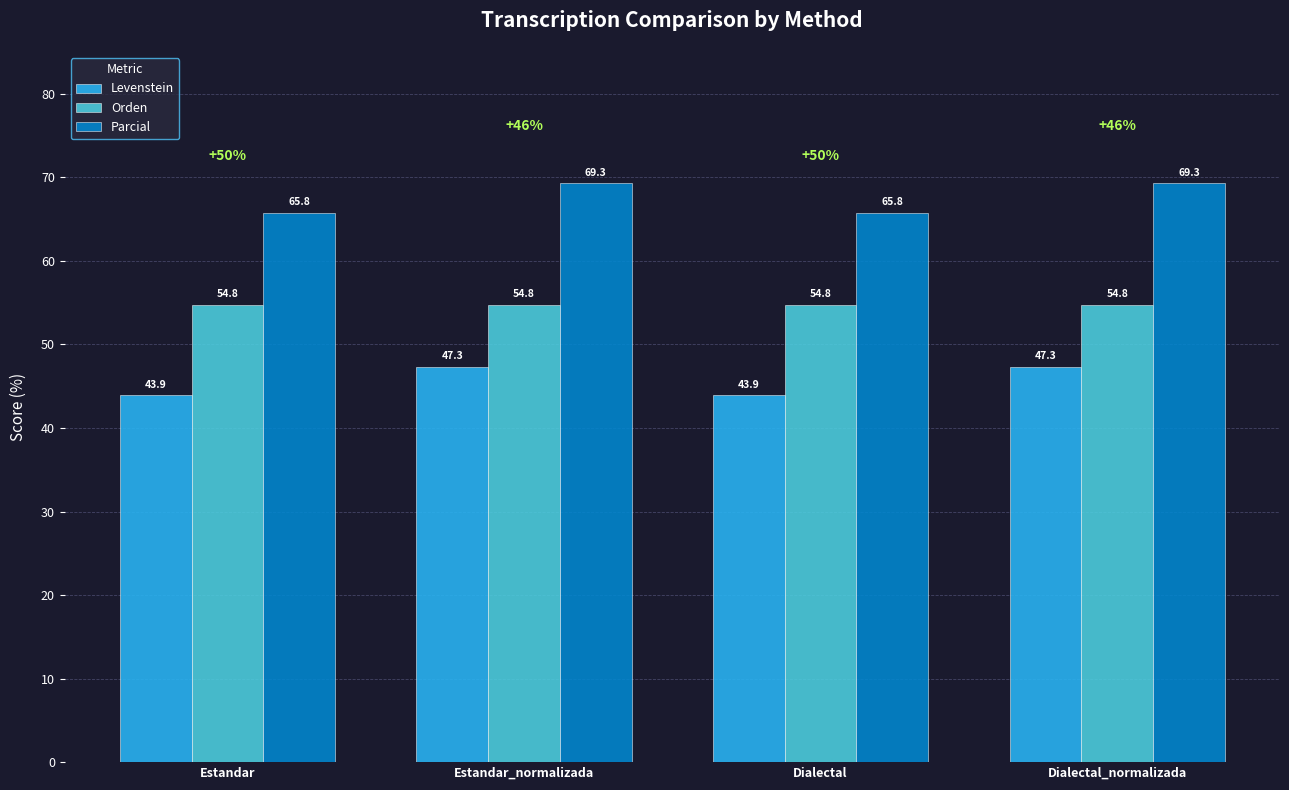

At which label does Parcial first exceed 69?

Estandar_normalizada